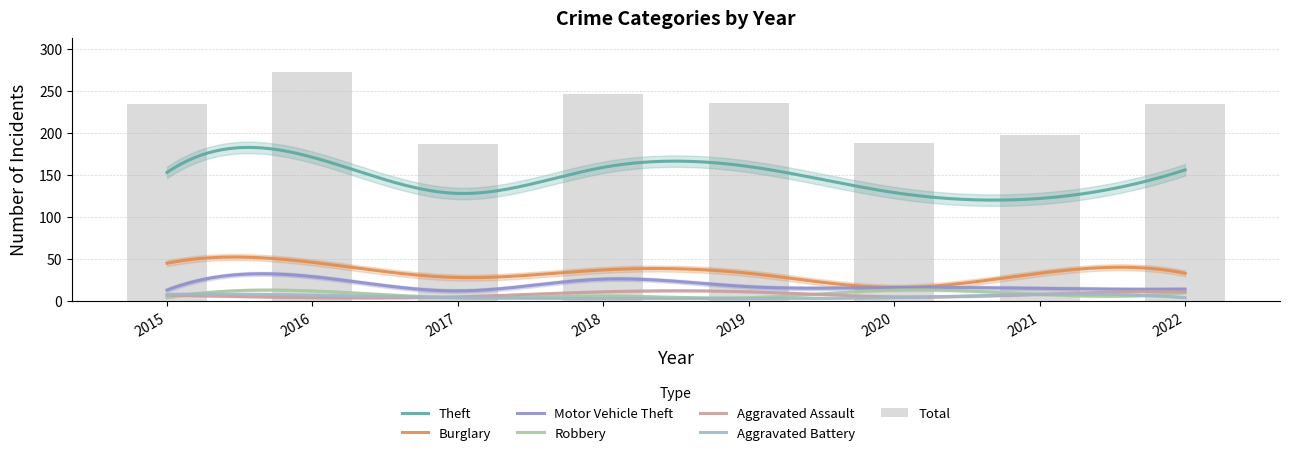

What is the minimum value for Burglary?

16